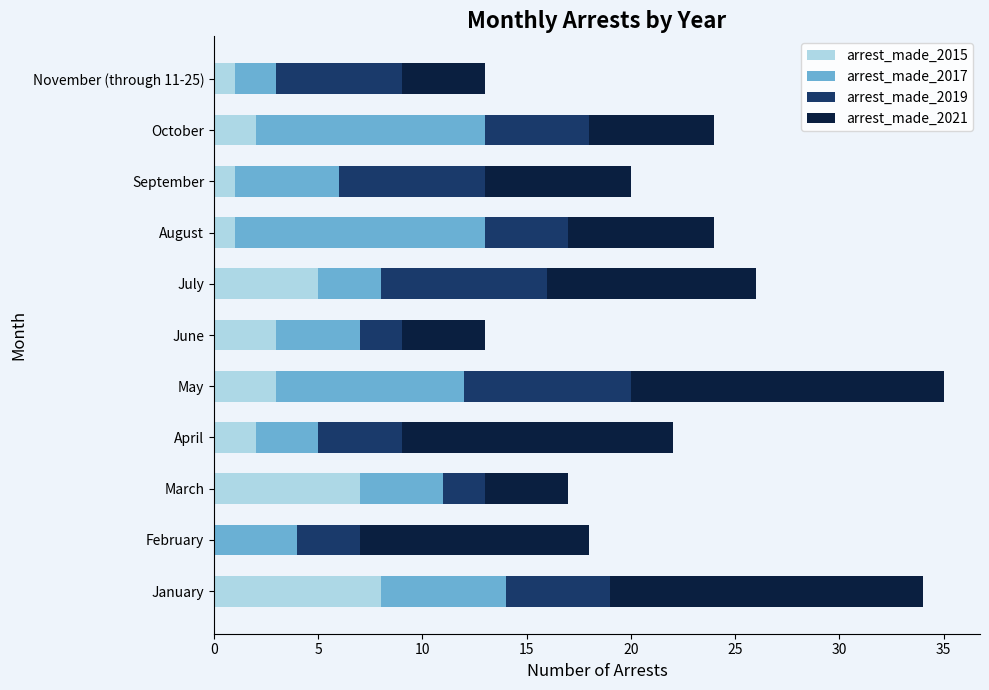

True or false: arrest_made_2015 has a value of 7 at March.

True